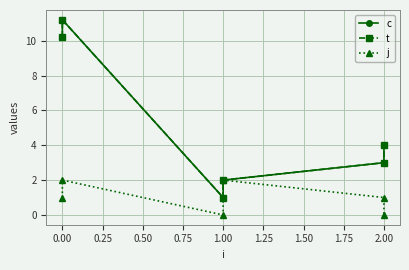

How many series are shown in this chart?

3